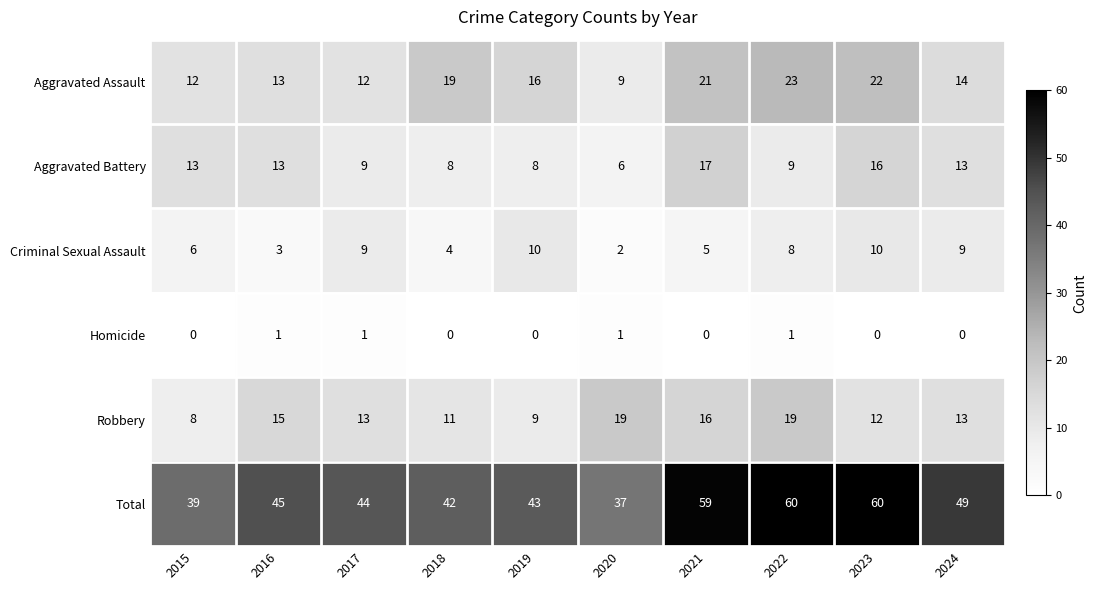

The value of Criminal Sexual Assault at 2023 is 10. True or false?

True